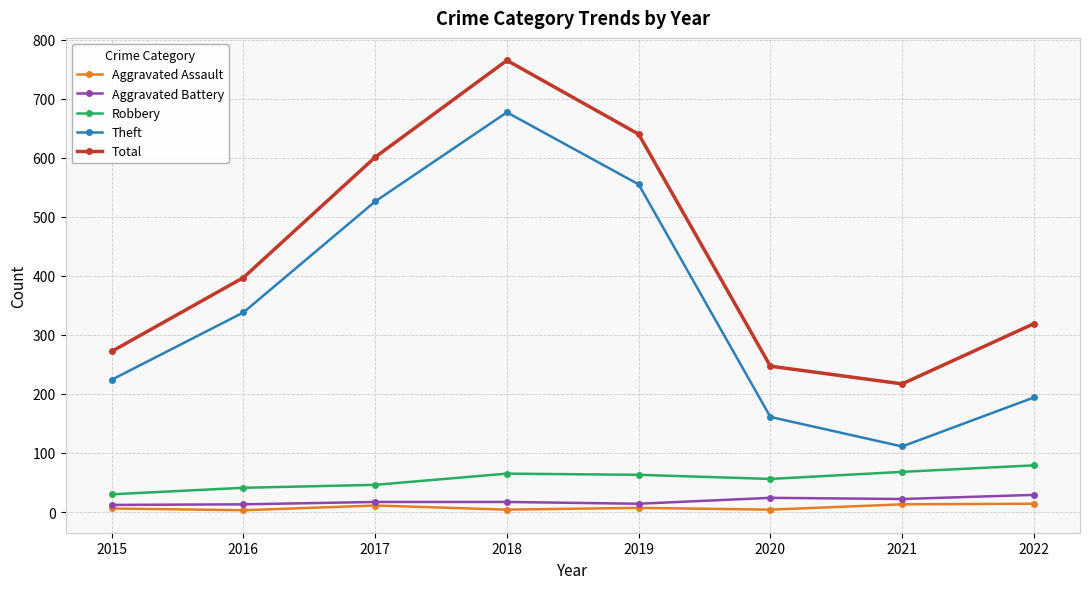

Is the value of Robbery at 2016 greater than the value of Theft at 2021?

No